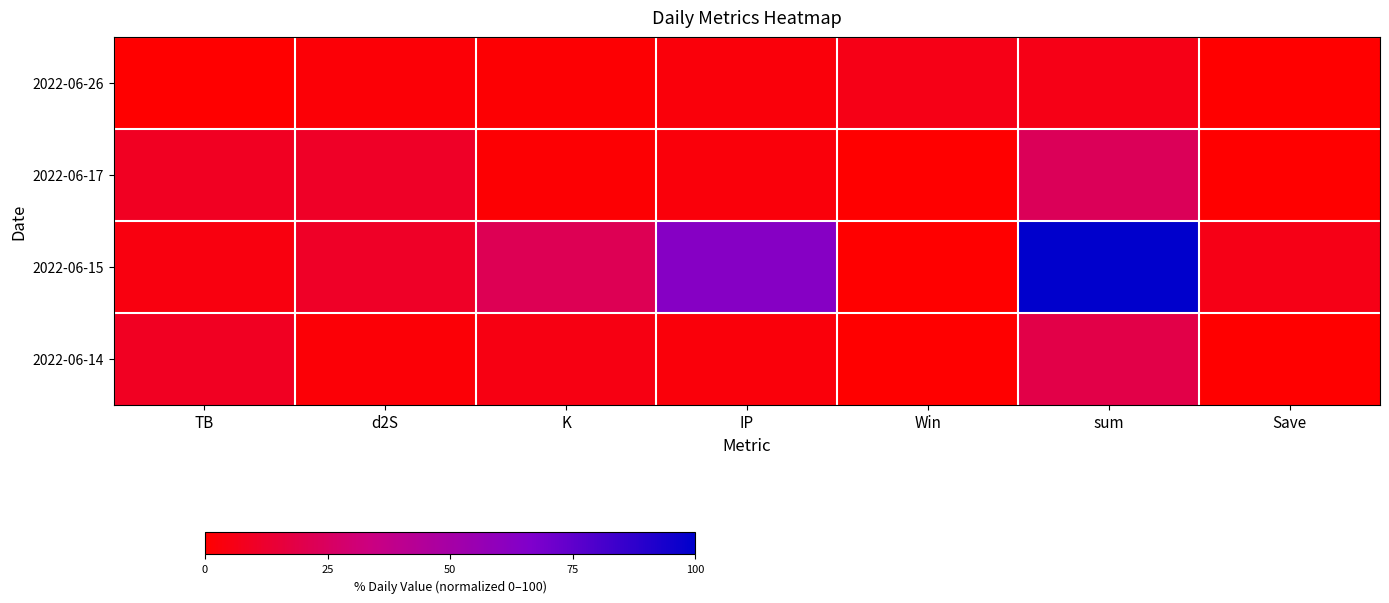

Between Save and TB, which is larger?

TB